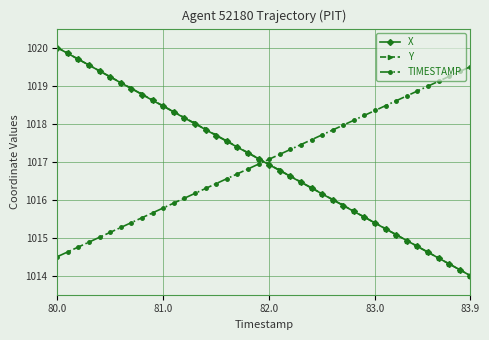

How many values in the TIMESTAMP series are below 1017?

20